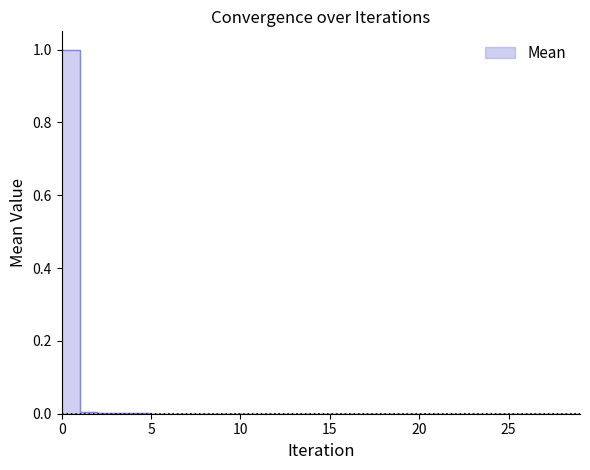

The value at 11 is 0.0. True or false?

True